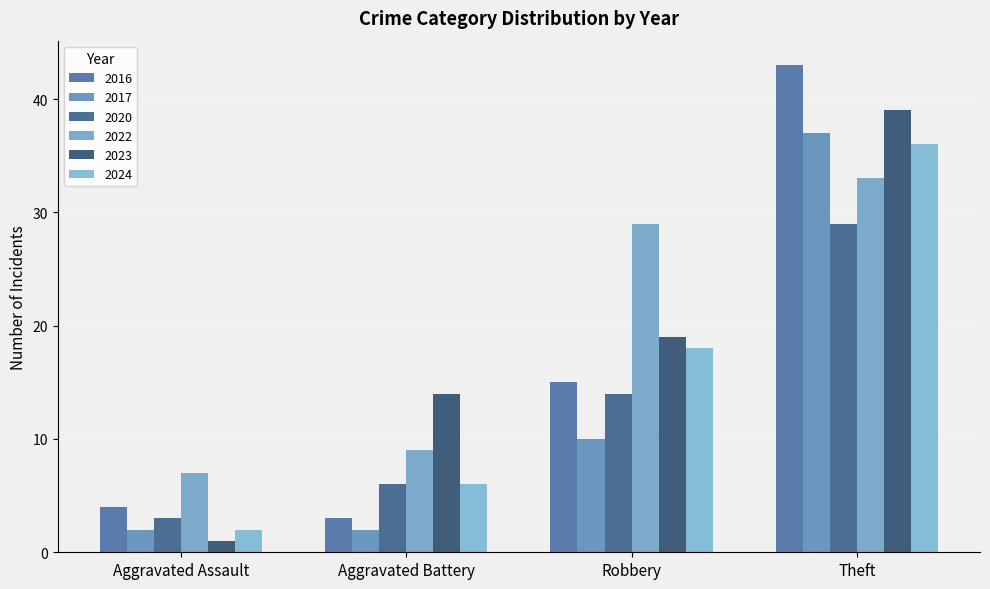

Reading left to right, transcribe all the data shown in this chart.

2017: Aggravated Assault=2	Aggravated Battery=2	Robbery=10	Theft=37
2023: Aggravated Assault=1	Aggravated Battery=14	Robbery=19	Theft=39
2016: Aggravated Assault=4	Aggravated Battery=3	Robbery=15	Theft=43
2020: Aggravated Assault=3	Aggravated Battery=6	Robbery=14	Theft=29
2022: Aggravated Assault=7	Aggravated Battery=9	Robbery=29	Theft=33
2024: Aggravated Assault=2	Aggravated Battery=6	Robbery=18	Theft=36